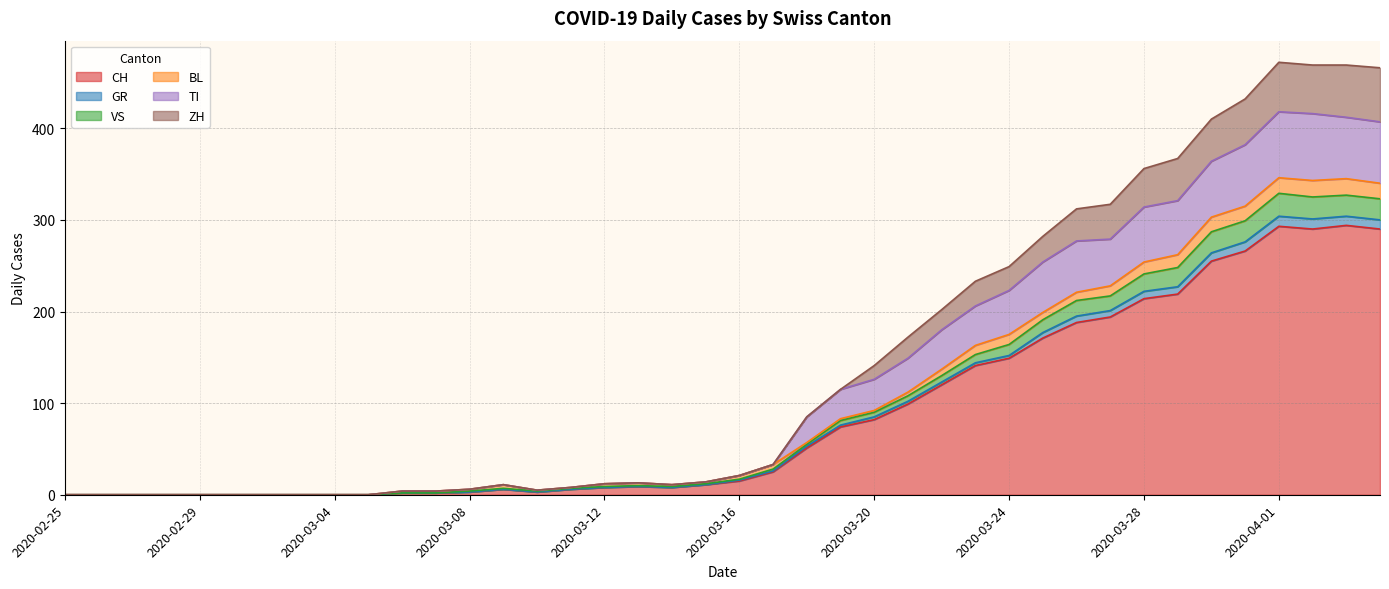

List the labels in order of GR value, smallest first.

2020-02-25, 2020-02-26, 2020-02-27, 2020-02-28, 2020-02-29, 2020-03-01, 2020-03-02, 2020-03-03, 2020-03-04, 2020-03-05, 2020-03-06, 2020-03-07, 2020-03-08, 2020-03-10, 2020-03-09, 2020-03-11, 2020-03-12, 2020-03-14, 2020-03-13, 2020-03-15, 2020-03-16, 2020-03-17, 2020-03-18, 2020-03-19, 2020-03-20, 2020-03-21, 2020-03-22, 2020-03-23, 2020-03-24, 2020-03-25, 2020-03-26, 2020-03-27, 2020-03-28, 2020-03-29, 2020-03-30, 2020-03-31, 2020-04-04, 2020-04-02, 2020-04-03, 2020-04-01